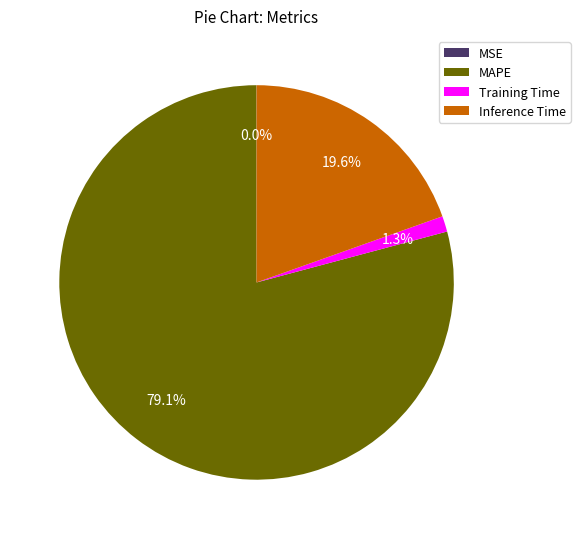

What is the majority slice?

MAPE